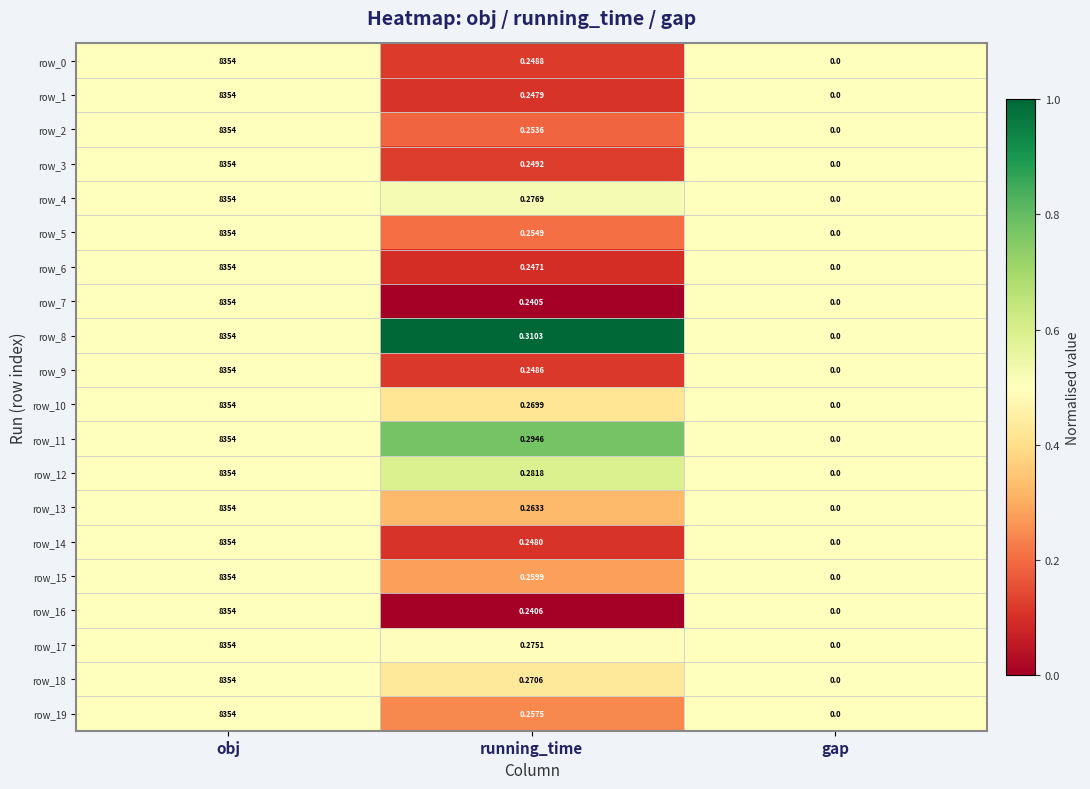

Rank the categories by row_14 value from highest to lowest.

obj, running_time, gap